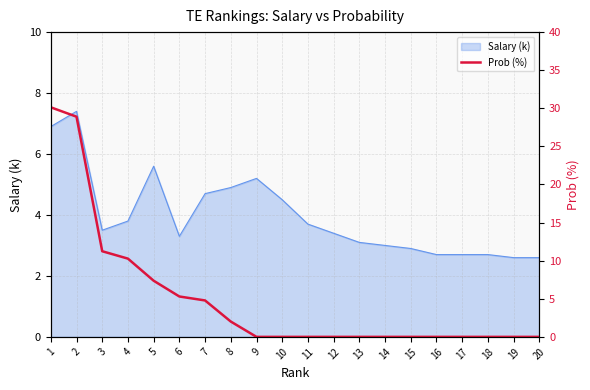

The value at 6 is 9.0. True or false?

False